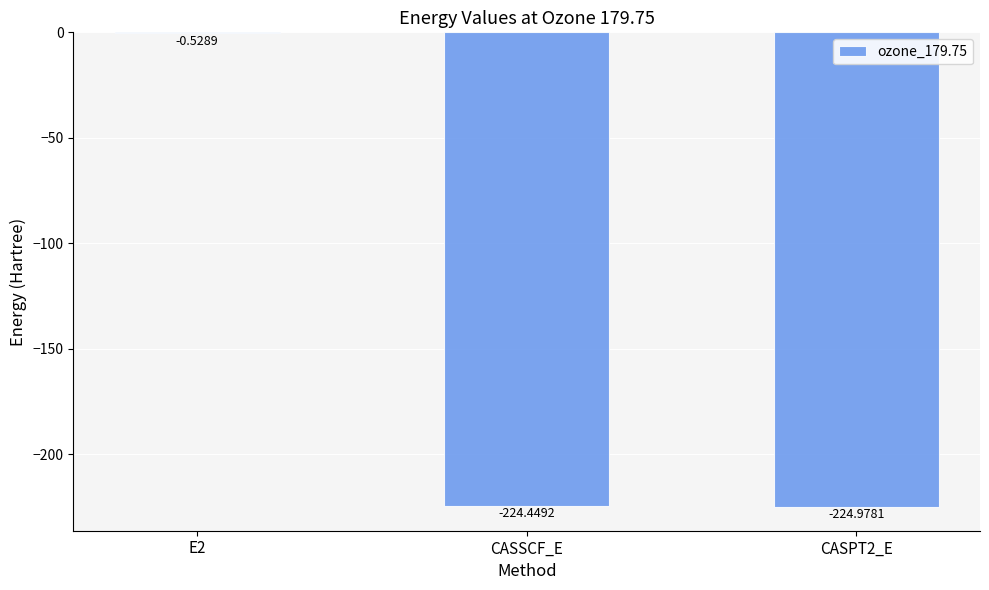

The chart shows a value of -225.0 at CASPT2_E. True or false?

True